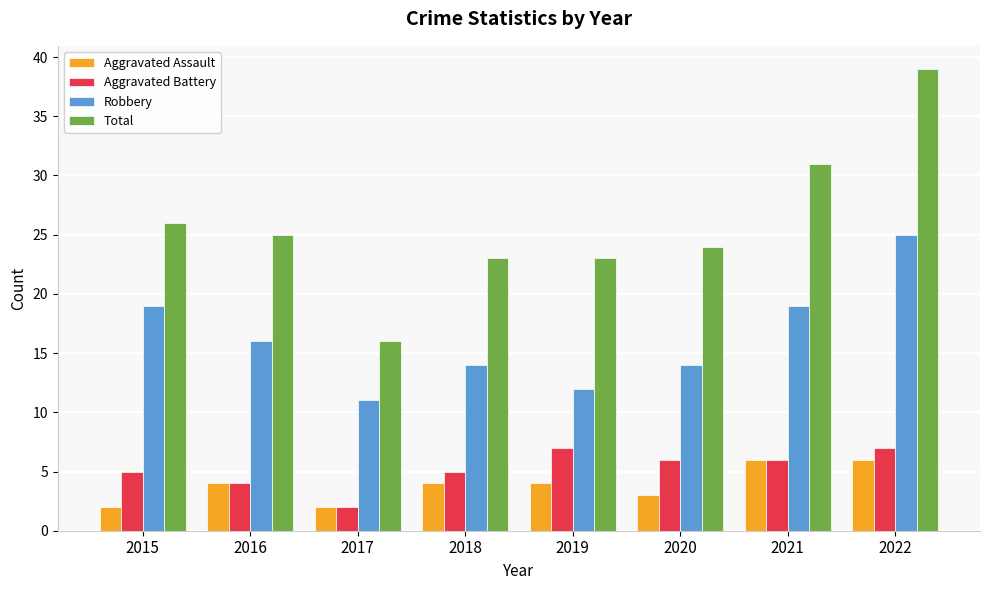

What is the approximate value of Aggravated Battery at 2021?

6